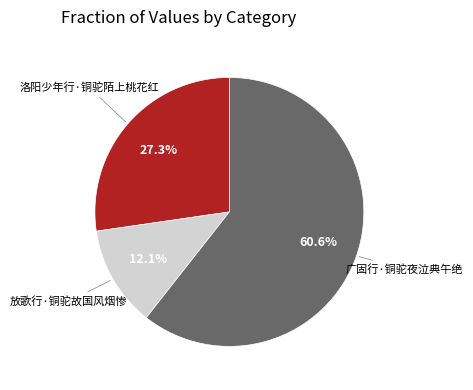

Is there a majority slice in this chart?

Yes